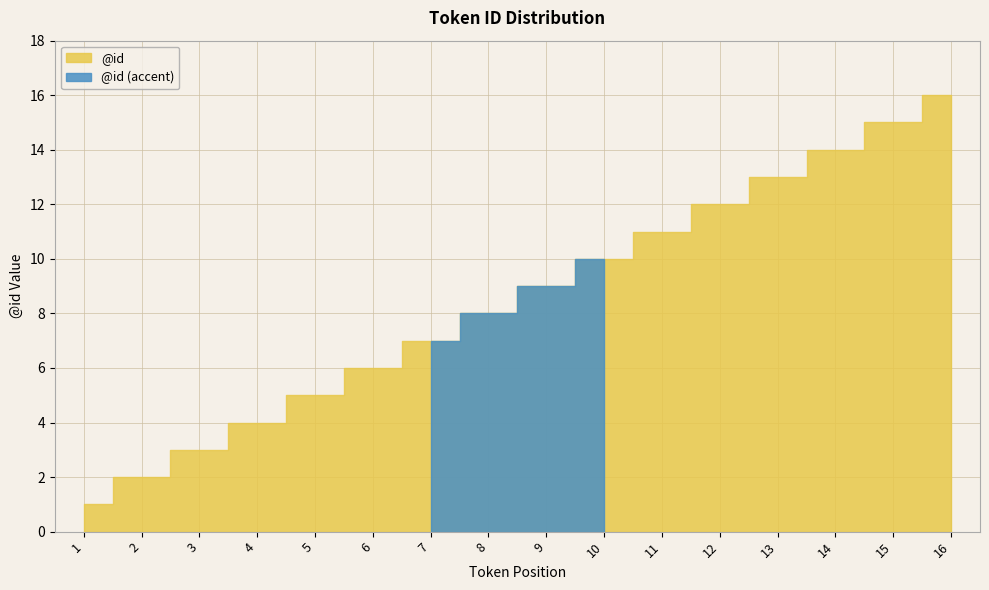

At which label is the value closest to 8?

8